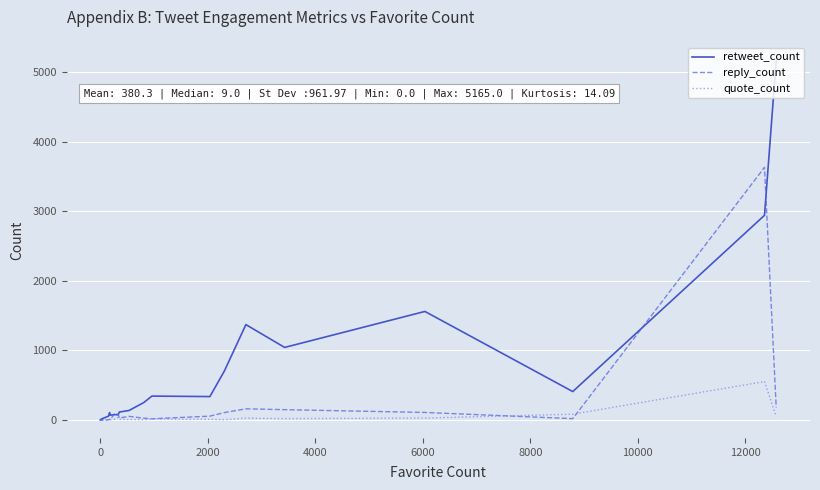

Which series has the largest total across all categories?

retweet_count